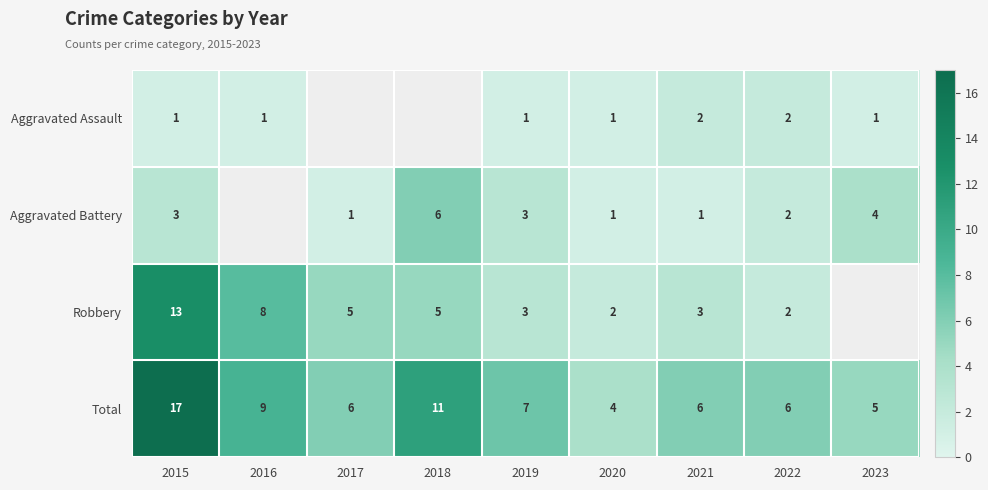

How many data points does each series have?

9